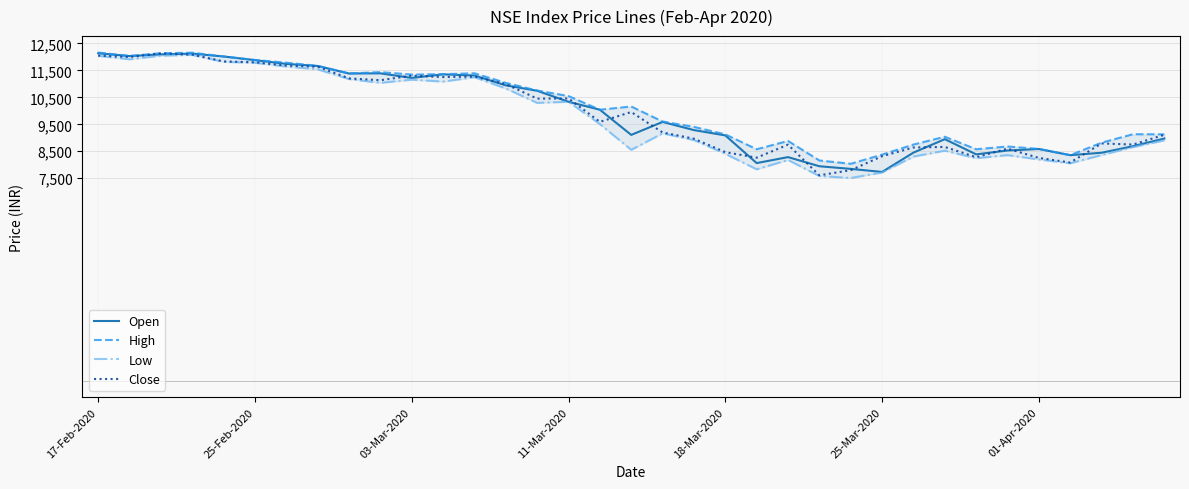

True or false: High has more than 1 points higher than both neighbors.

True